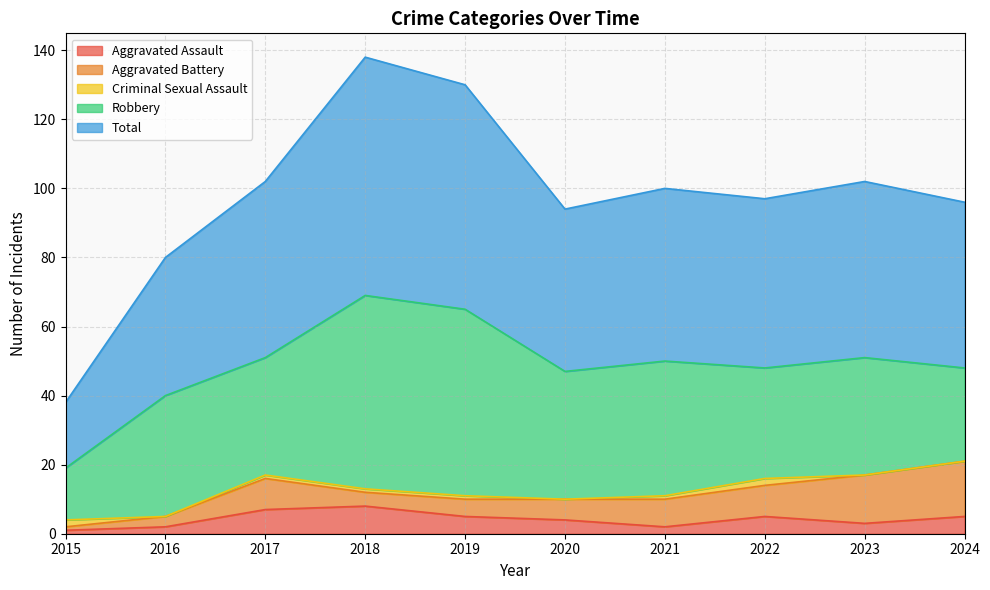

Which series has the widest spread of values?

Total